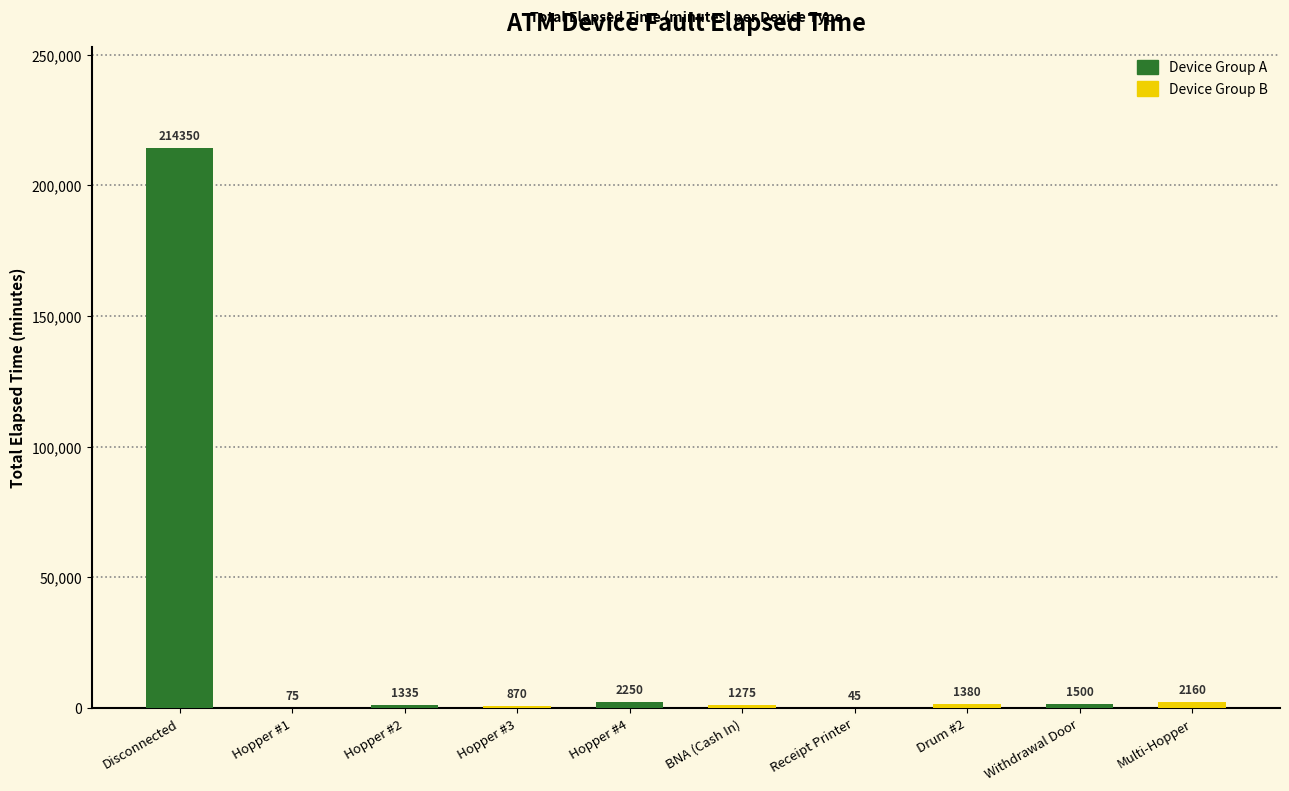

Between Disconnected and Hopper #2, which is larger?

Disconnected